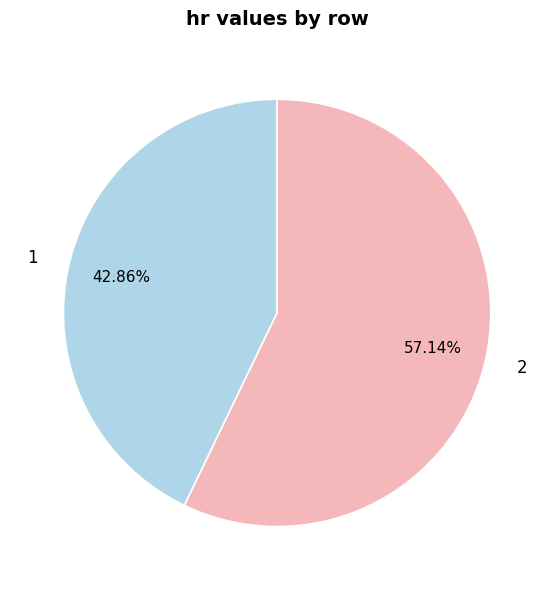

To the nearest percent, what is the difference between the 2 and 1 slice percentages?

14%